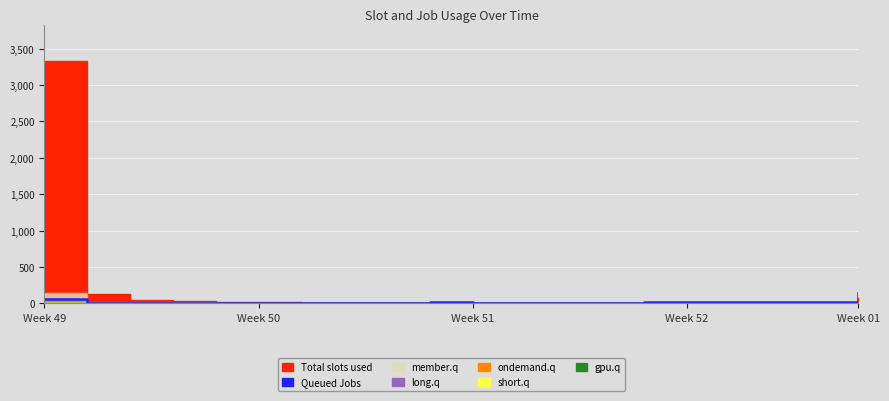

How many interior local valleys (lower than both neighbors) does the data have?

4